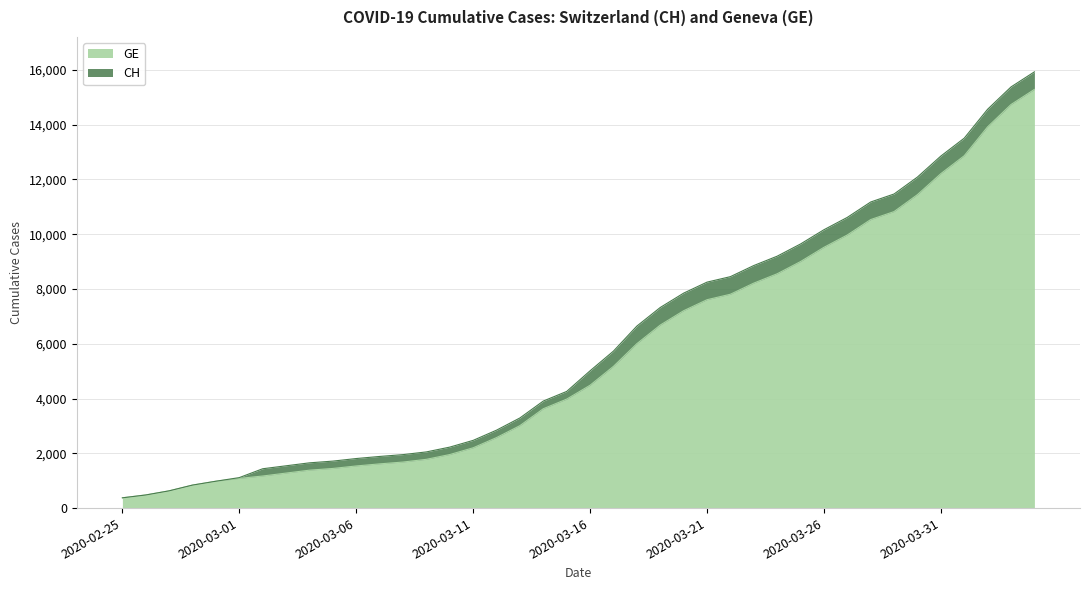

How many lines are shown in the chart?

2